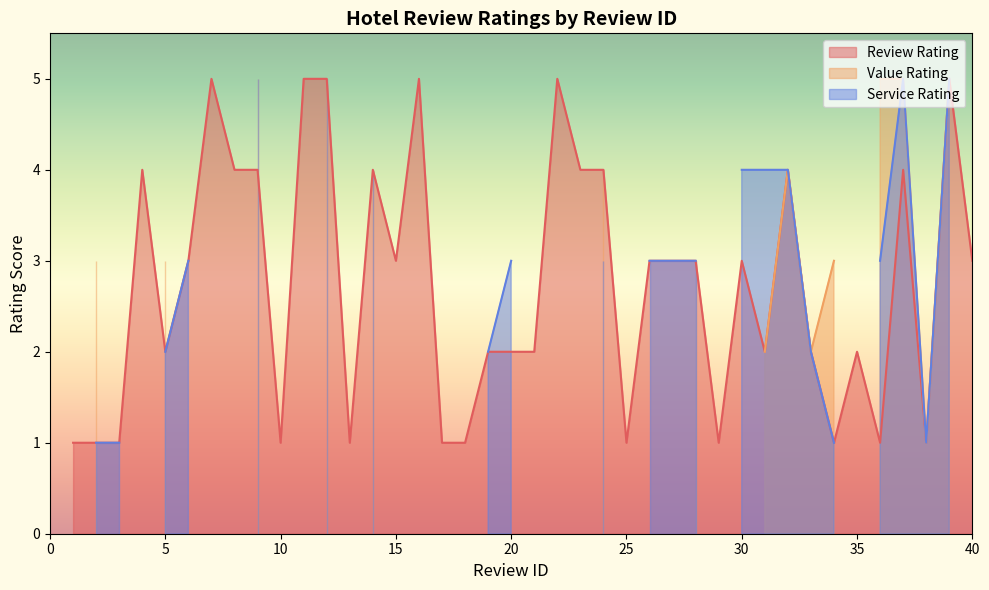

What is the spread (max minus min) of values at 21?

2